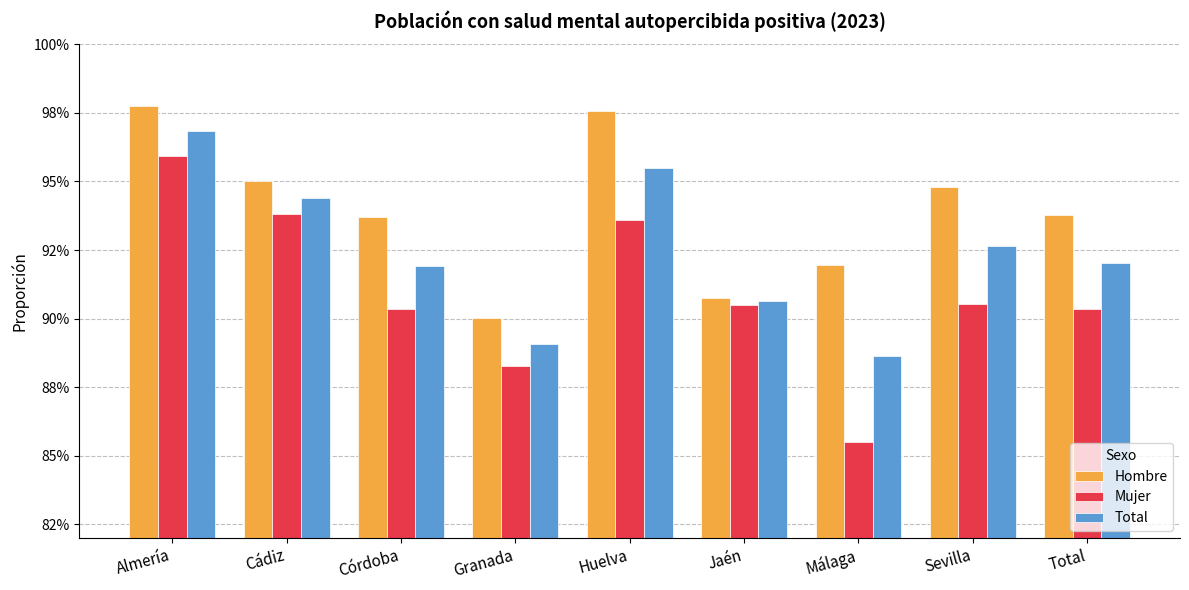

List the series in order of their overall mean, highest first.

Hombre, Total, Mujer